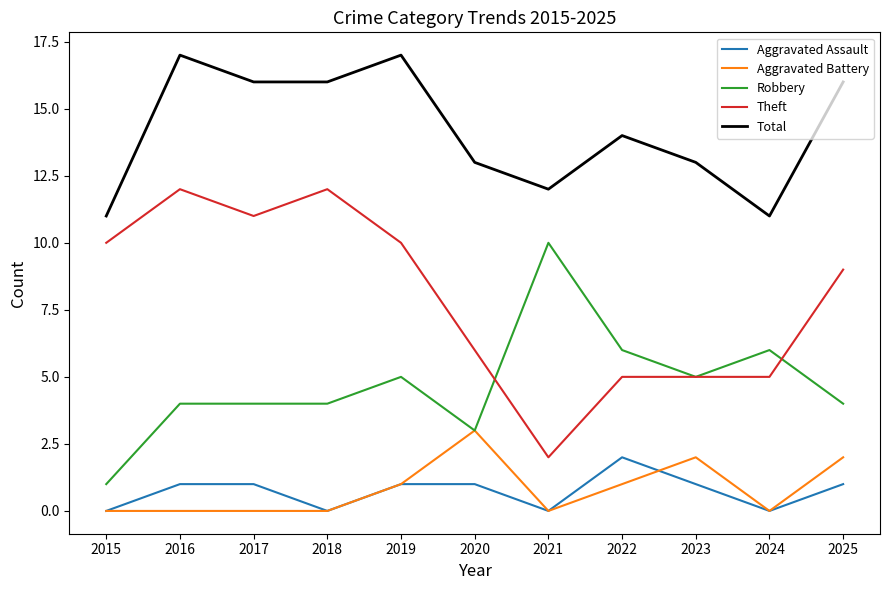

True or false: Total and Aggravated Battery intersect in this chart.

False